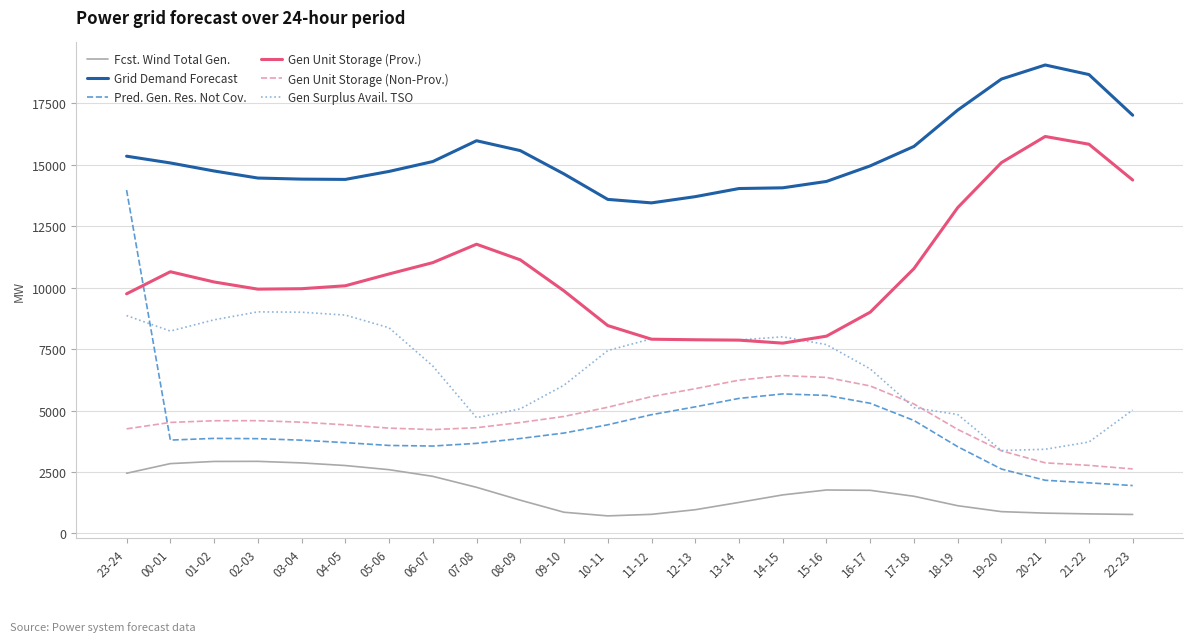

What is the difference between the highest and lowest values at 06-07?

12809